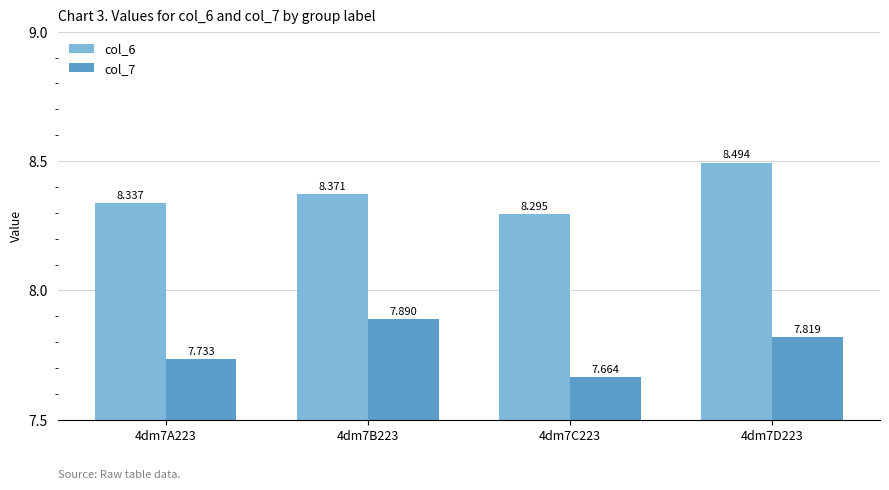

The value of col_7 at 4dm7C223 is 4.4. True or false?

False